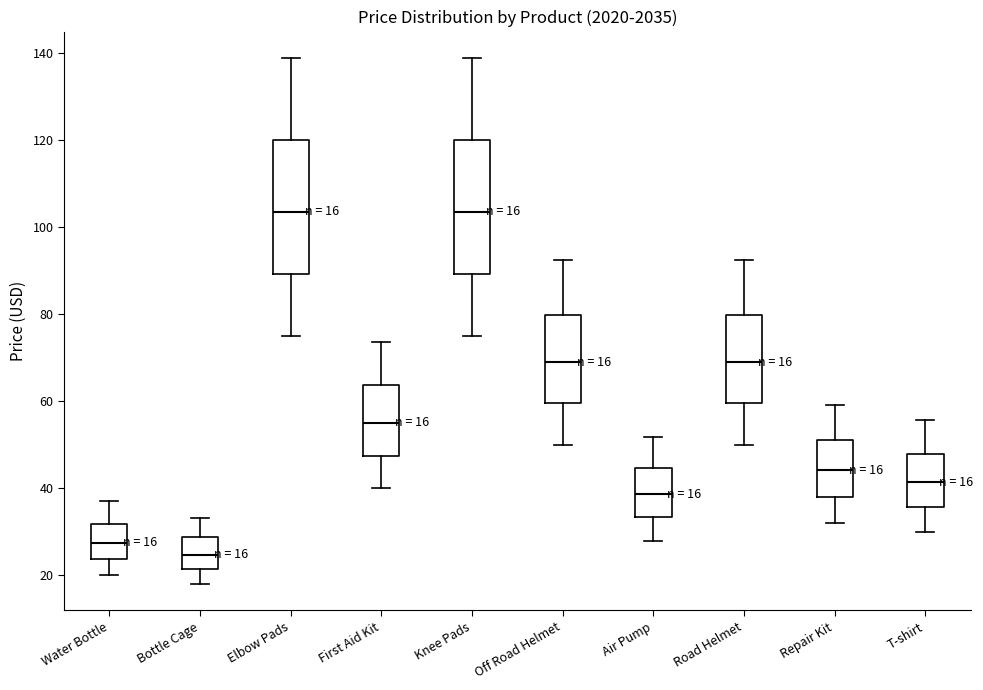

Which box's median line is the lowest?

Bottle Cage